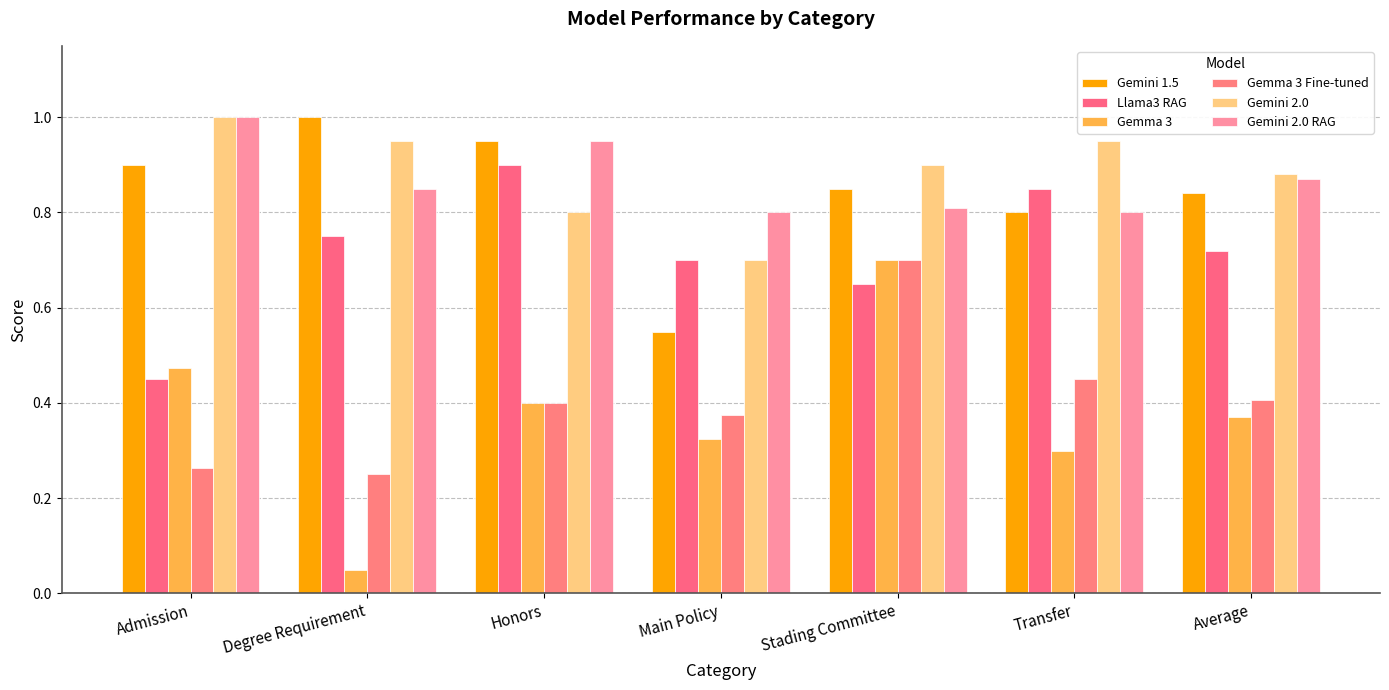

The Gemma 3 Fine-tuned series shows 0.2 at Admission. True or false?

False